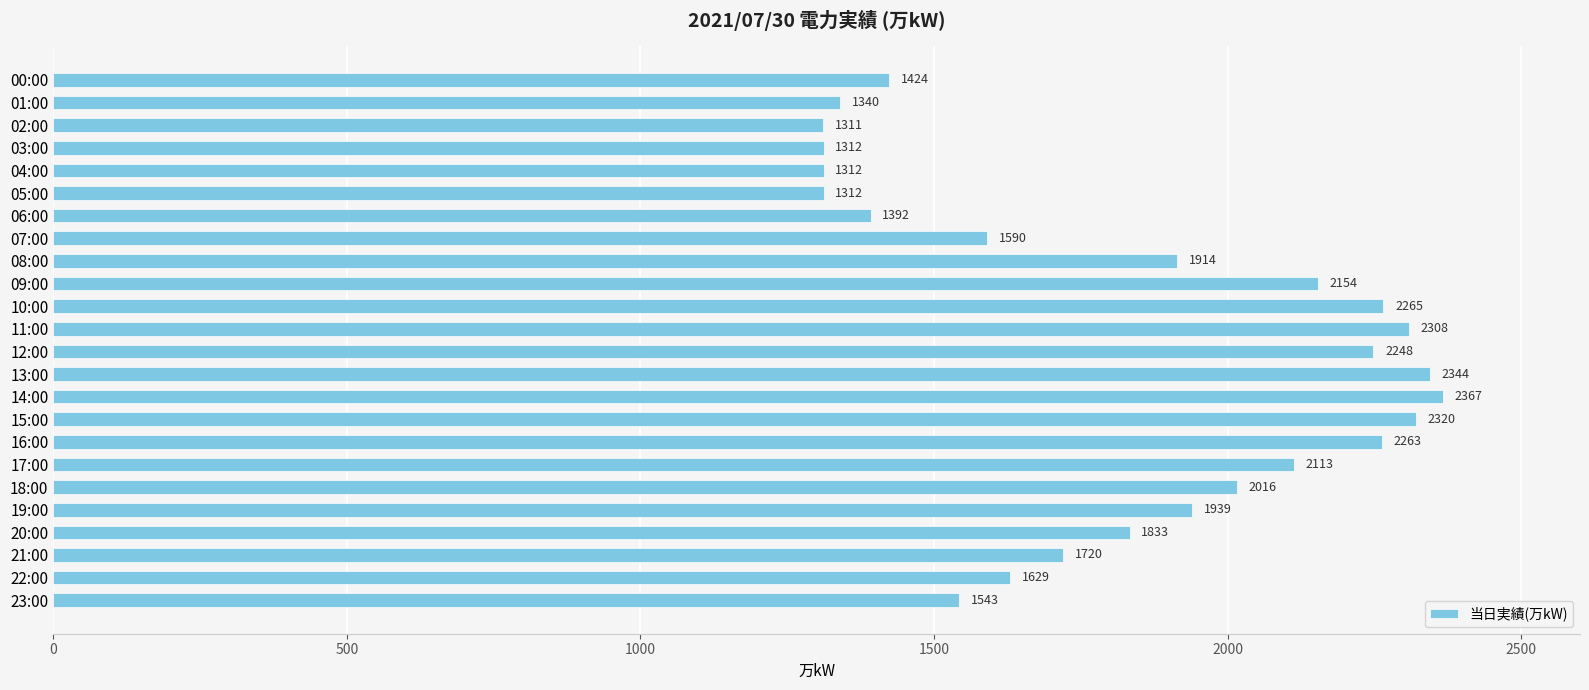

Reading top to bottom, what are all the values shown in this chart?

1424	1340	1311	1312	1312	1312	1392	1590	1914	2154	2265	2308	2248	2344	2367	2320	2263	2113	2016	1939	1833	1720	1629	1543